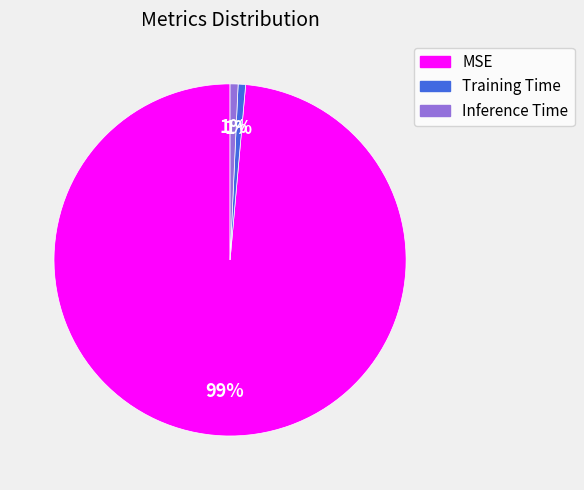

To the nearest percent, what is the combined percentage of MSE and Training Time?

99%